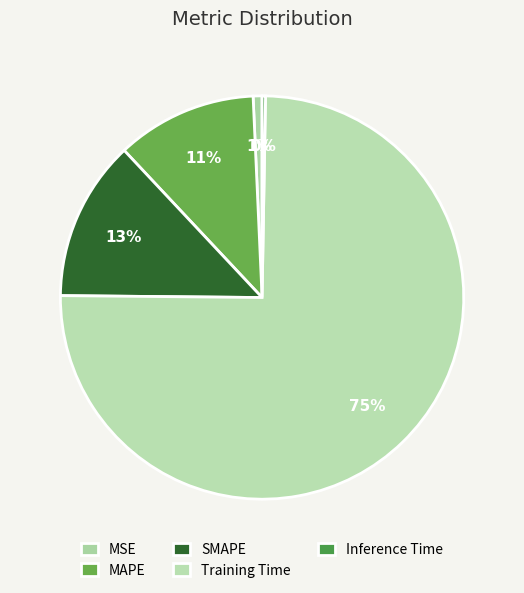

Between Training Time and SMAPE, which is larger?

Training Time